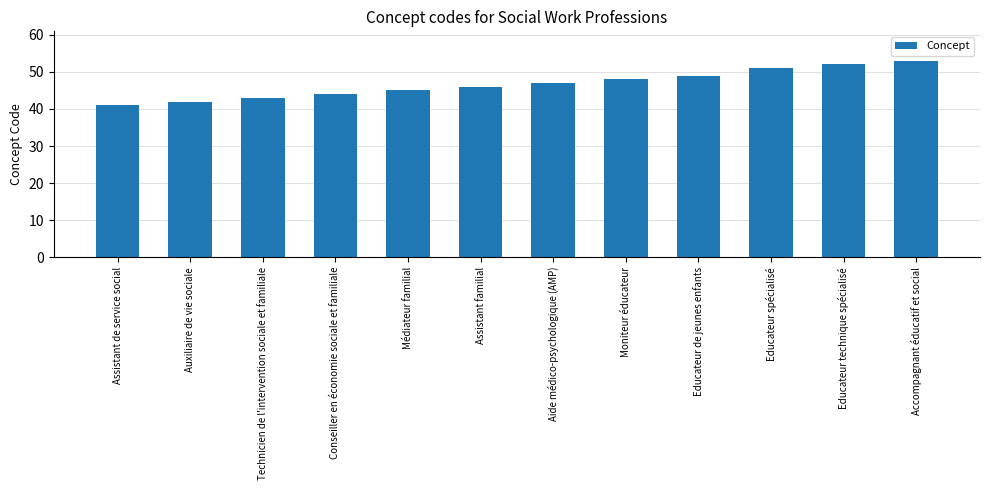

What position from the left is Auxiliaire de vie sociale?

2